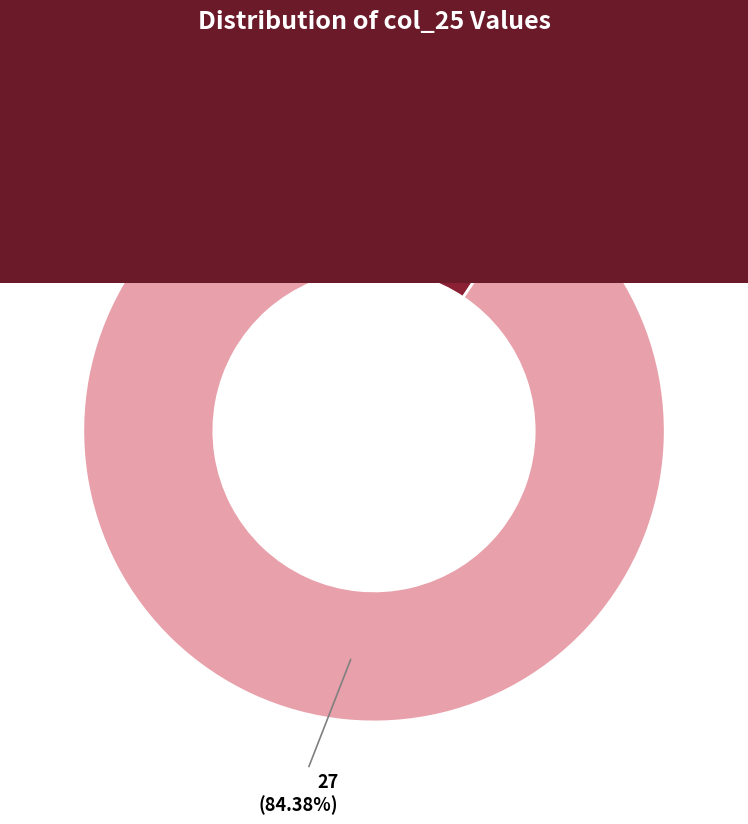

How many slices are in this pie chart?

4